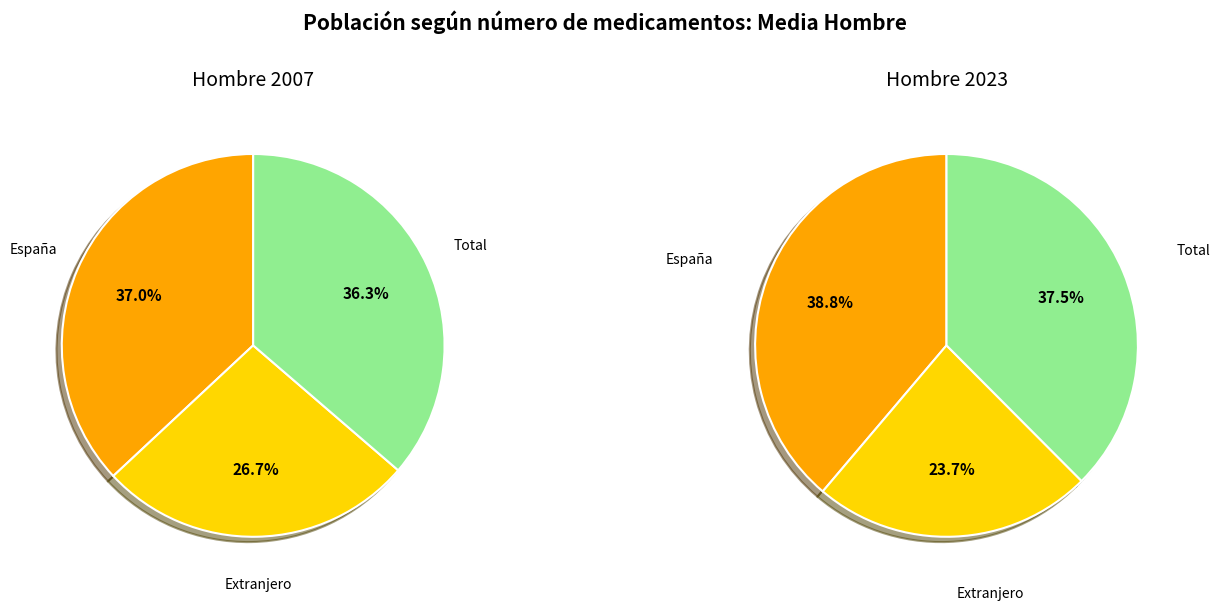

Which has a higher value, España or Total?

España